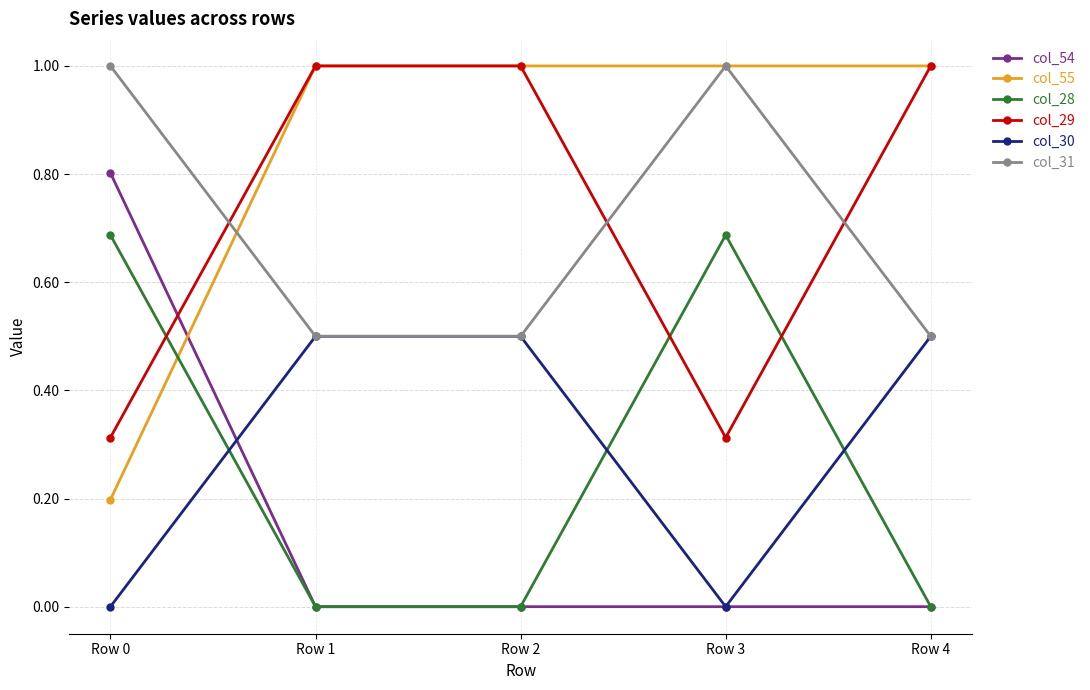

The value of col_55 at Row 2 is 1.0. True or false?

True